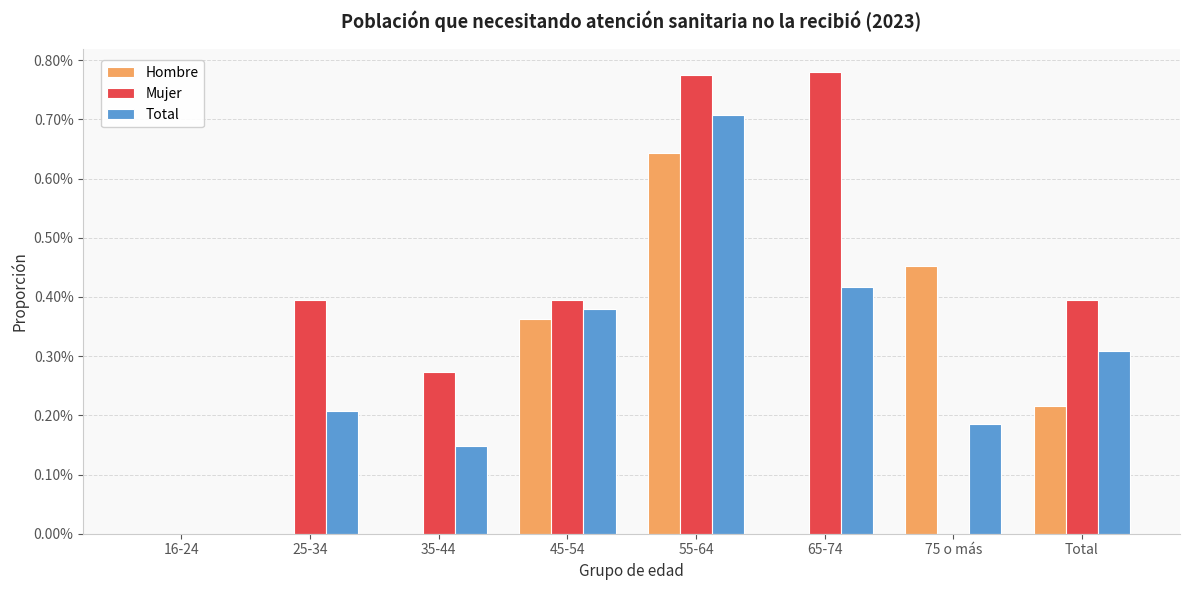

Which series has the largest range (max minus min)?

Mujer